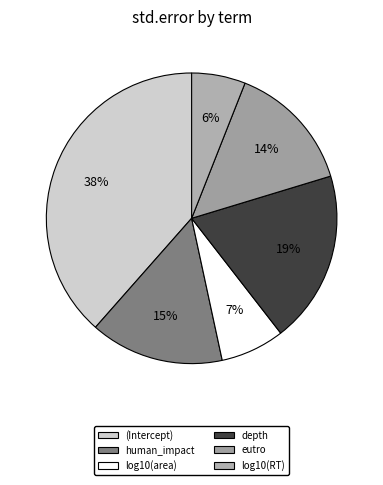

How many segments does this pie chart have?

6